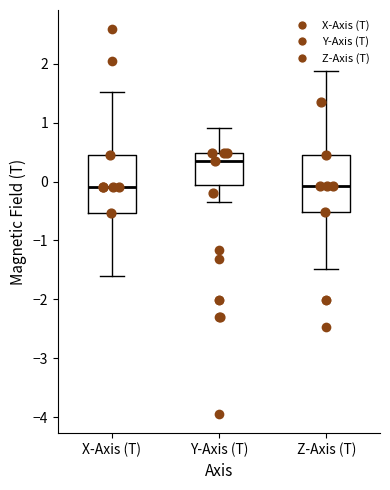

Reading left to right, read every box against the y-axis: the position of its median line, the range the box covers, and the ends of its whiskers. The values are not printed on the chart, so give them approximately, as read against the axis.

X-Axis (T): median -0.1, box -0.5 to 0.4, whiskers -1.6 to 1.5
Y-Axis (T): median 0.3, box -0.1 to 0.5, whiskers -0.3 to 0.9
Z-Axis (T): median -0.1, box -0.5 to 0.5, whiskers -1.5 to 1.9